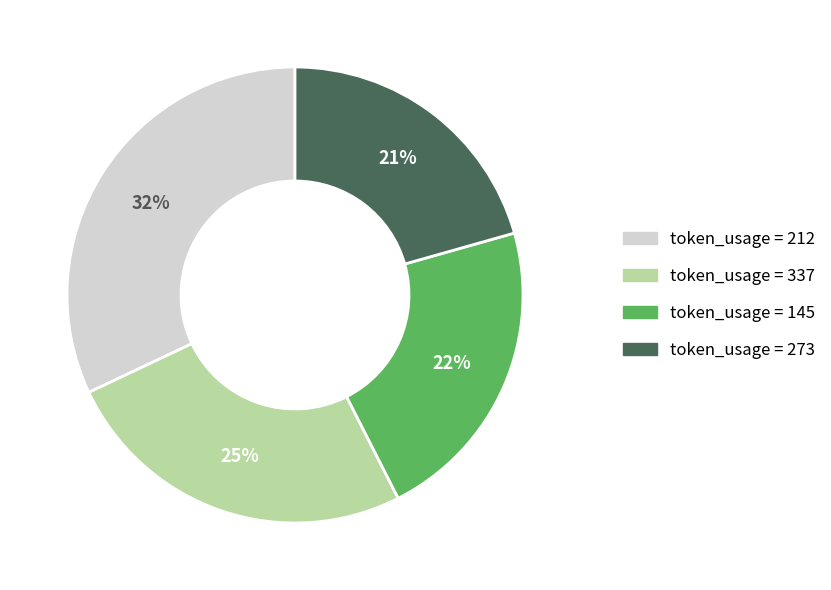

To the nearest percent, what is the combined percentage of token_usage = 337 and token_usage = 273?

46%